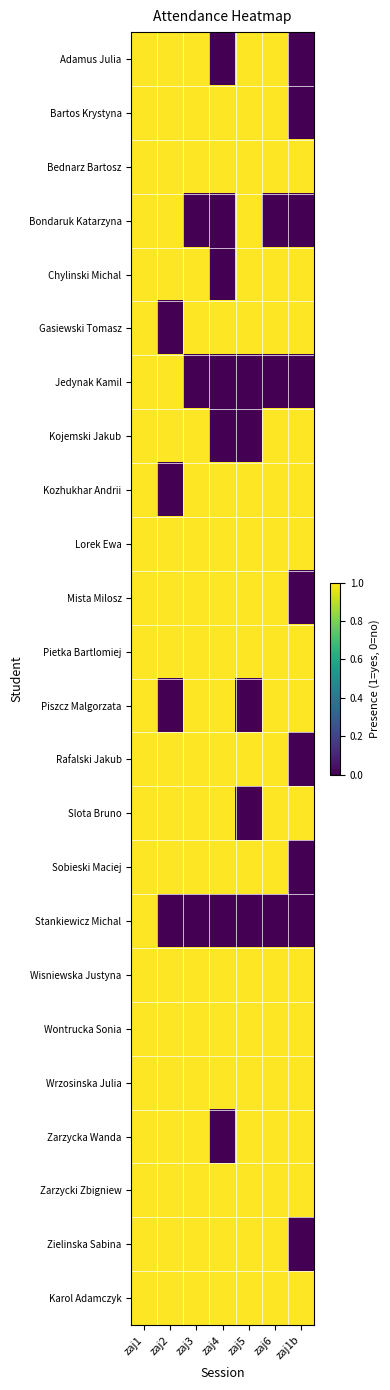

Reading left to right, transcribe all the data shown in this chart.

Adamus Julia: zaj1=1	zaj2=1	zaj3=1	zaj4=0	zaj5=1	zaj6=1	zaj1b=0
Bartos Krystyna: zaj1=1	zaj2=1	zaj3=1	zaj4=1	zaj5=1	zaj6=1	zaj1b=0
Bednarz Bartosz: zaj1=1	zaj2=1	zaj3=1	zaj4=1	zaj5=1	zaj6=1	zaj1b=1
Bondaruk Katarzyna: zaj1=1	zaj2=1	zaj3=0	zaj4=0	zaj5=1	zaj6=0	zaj1b=0
Chylinski Michal: zaj1=1	zaj2=1	zaj3=1	zaj4=0	zaj5=1	zaj6=1	zaj1b=1
Gasiewski Tomasz: zaj1=1	zaj2=0	zaj3=1	zaj4=1	zaj5=1	zaj6=1	zaj1b=1
Jedynak Kamil: zaj1=1	zaj2=1	zaj3=0	zaj4=0	zaj5=0	zaj6=0	zaj1b=0
Kojemski Jakub: zaj1=1	zaj2=1	zaj3=1	zaj4=0	zaj5=0	zaj6=1	zaj1b=1
Kozhukhar Andrii: zaj1=1	zaj2=0	zaj3=1	zaj4=1	zaj5=1	zaj6=1	zaj1b=1
Lorek Ewa: zaj1=1	zaj2=1	zaj3=1	zaj4=1	zaj5=1	zaj6=1	zaj1b=1
Mista Milosz: zaj1=1	zaj2=1	zaj3=1	zaj4=1	zaj5=1	zaj6=1	zaj1b=0
Pietka Bartlomiej: zaj1=1	zaj2=1	zaj3=1	zaj4=1	zaj5=1	zaj6=1	zaj1b=1
Piszcz Malgorzata: zaj1=1	zaj2=0	zaj3=1	zaj4=1	zaj5=0	zaj6=1	zaj1b=1
Rafalski Jakub: zaj1=1	zaj2=1	zaj3=1	zaj4=1	zaj5=1	zaj6=1	zaj1b=0
Slota Bruno: zaj1=1	zaj2=1	zaj3=1	zaj4=1	zaj5=0	zaj6=1	zaj1b=1
Sobieski Maciej: zaj1=1	zaj2=1	zaj3=1	zaj4=1	zaj5=1	zaj6=1	zaj1b=0
Stankiewicz Michal: zaj1=1	zaj2=0	zaj3=0	zaj4=0	zaj5=0	zaj6=0	zaj1b=0
Wisniewska Justyna: zaj1=1	zaj2=1	zaj3=1	zaj4=1	zaj5=1	zaj6=1	zaj1b=1
Wontrucka Sonia: zaj1=1	zaj2=1	zaj3=1	zaj4=1	zaj5=1	zaj6=1	zaj1b=1
Wrzosinska Julia: zaj1=1	zaj2=1	zaj3=1	zaj4=1	zaj5=1	zaj6=1	zaj1b=1
Zarzycka Wanda: zaj1=1	zaj2=1	zaj3=1	zaj4=0	zaj5=1	zaj6=1	zaj1b=1
Zarzycki Zbigniew: zaj1=1	zaj2=1	zaj3=1	zaj4=1	zaj5=1	zaj6=1	zaj1b=1
Zielinska Sabina: zaj1=1	zaj2=1	zaj3=1	zaj4=1	zaj5=1	zaj6=1	zaj1b=0
Karol Adamczyk: zaj1=1	zaj2=1	zaj3=1	zaj4=1	zaj5=1	zaj6=1	zaj1b=1